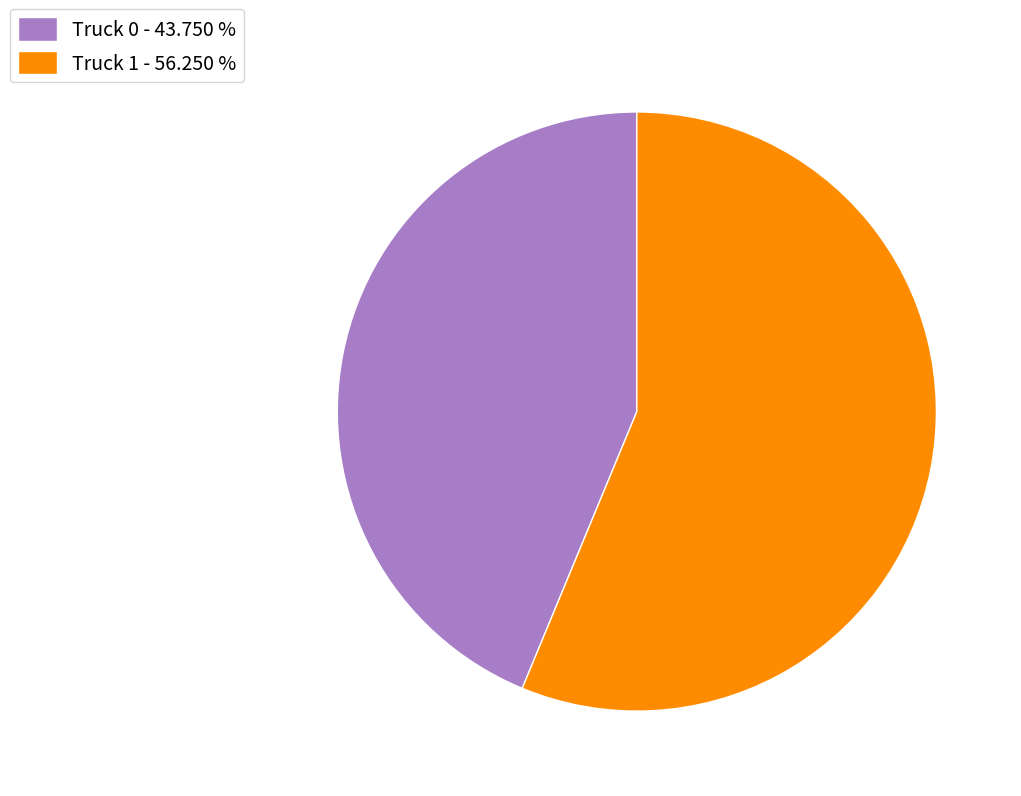

Is it true that Truck 0 is 57% of the pie?

False